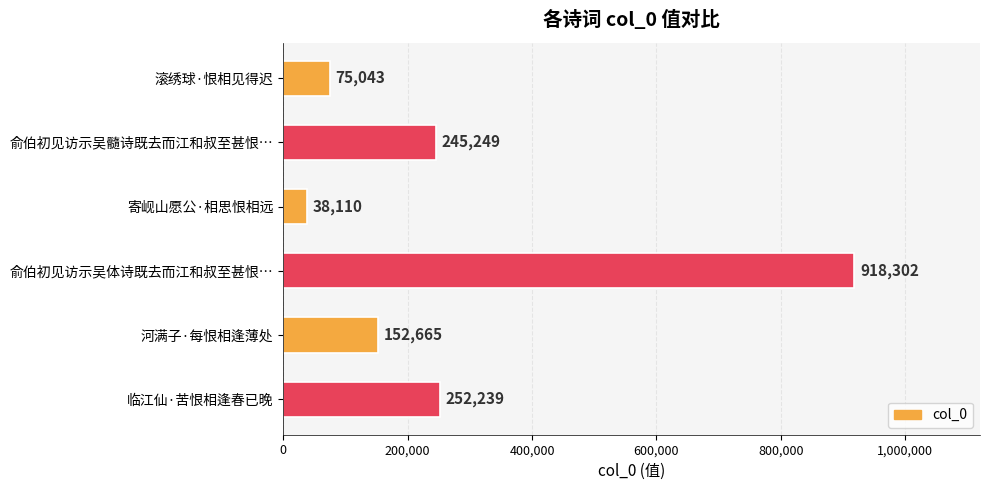

What position from the bottom is 俞伯初见访示吴髓诗既去而江和叔至甚恨…?

5